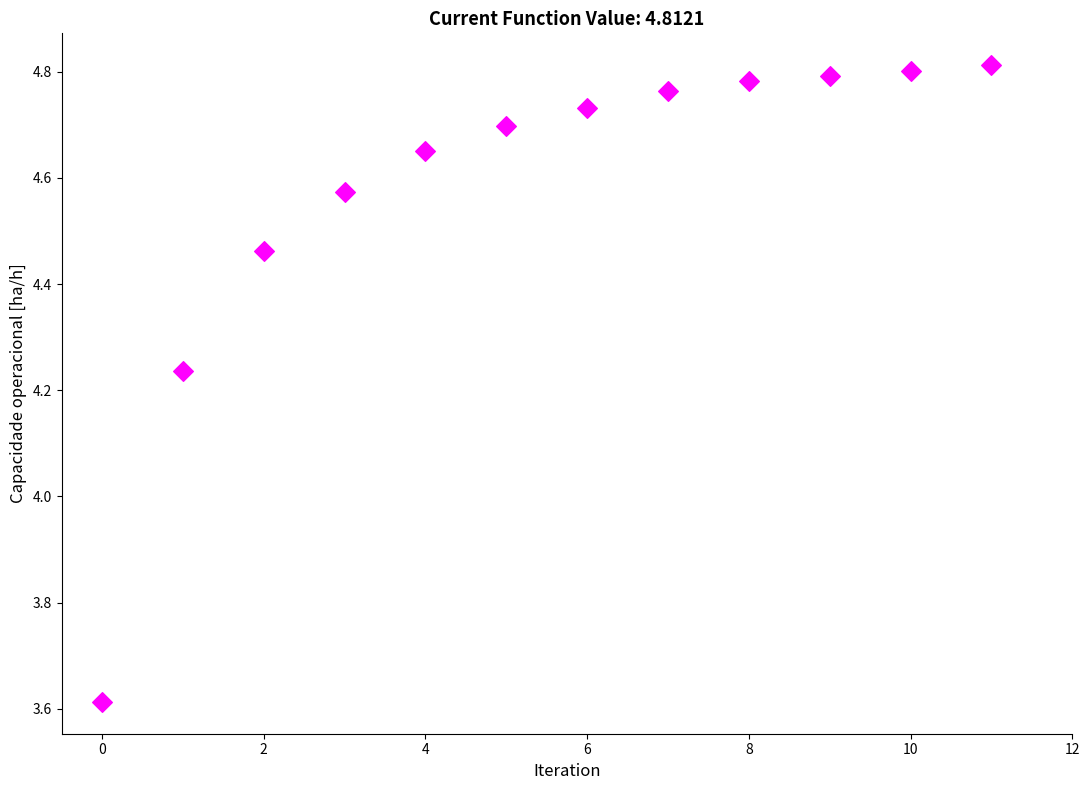

What is the range of Y values (max minus min)?

1.2